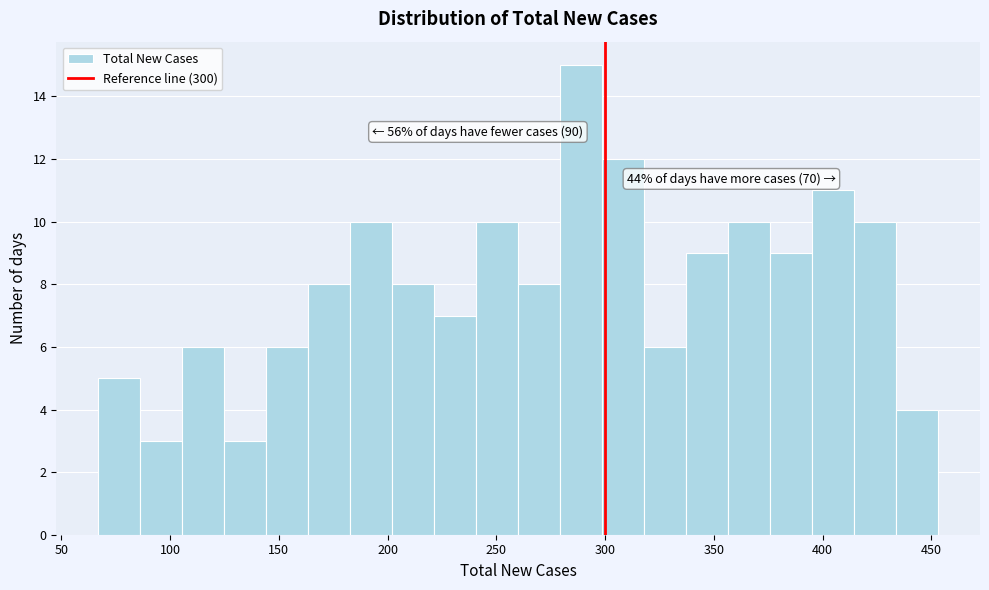

Read against the x-axis, roughly where is the centre of the tallest bar?

290